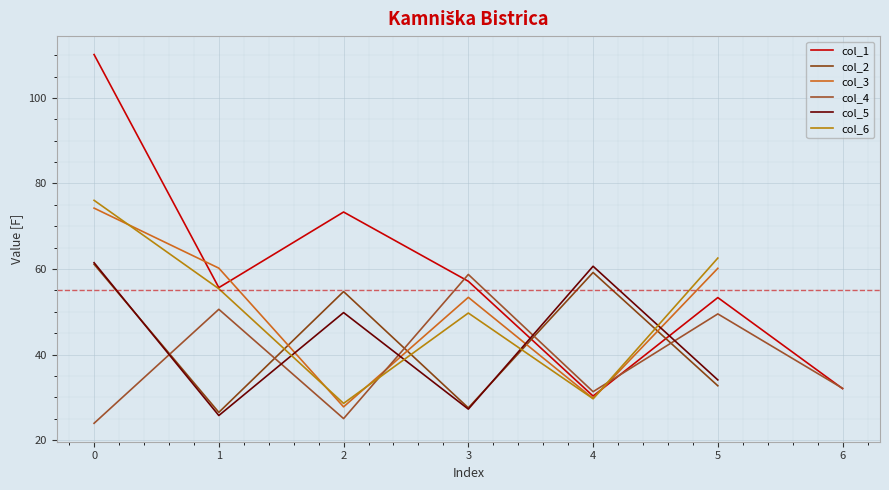

What are all the series names shown in the legend?

col_1, col_2, col_3, col_4, col_5, col_6